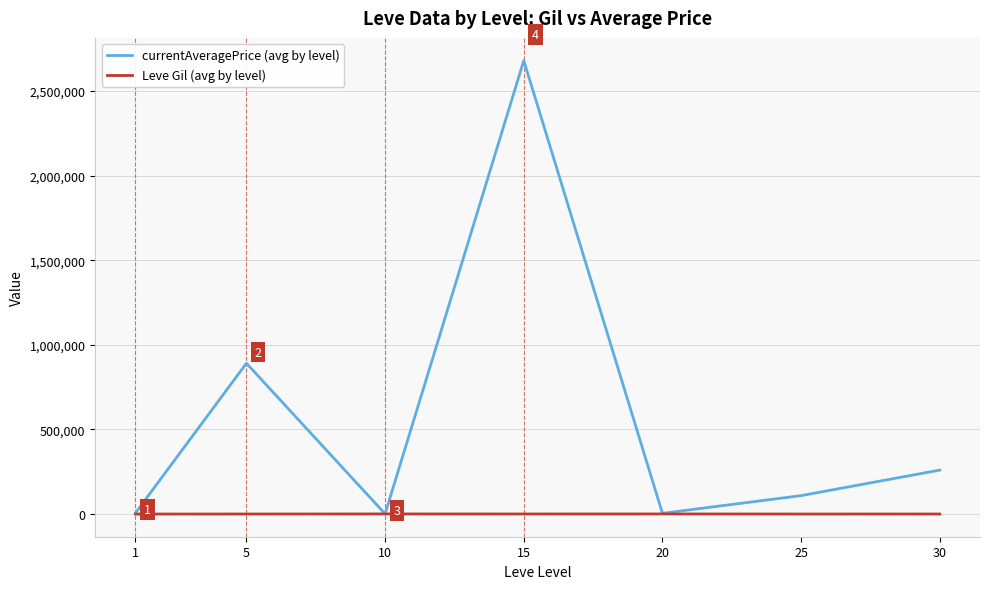

What is the approximate value of currentAveragePrice (avg by level) at 25?

109194.3